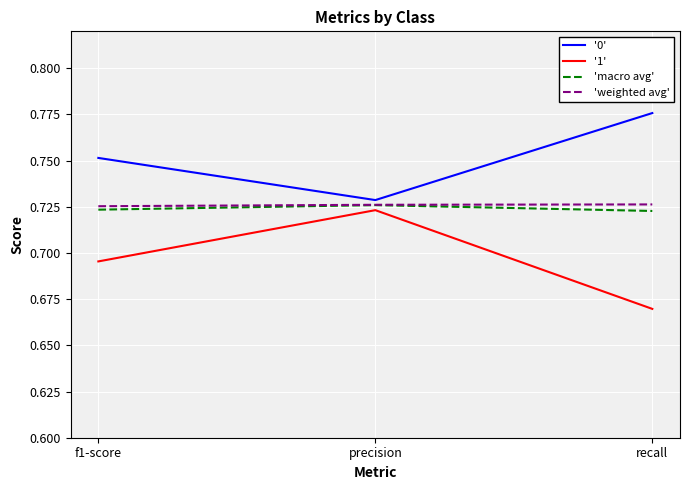

Which series has the widest spread of values?

'1'